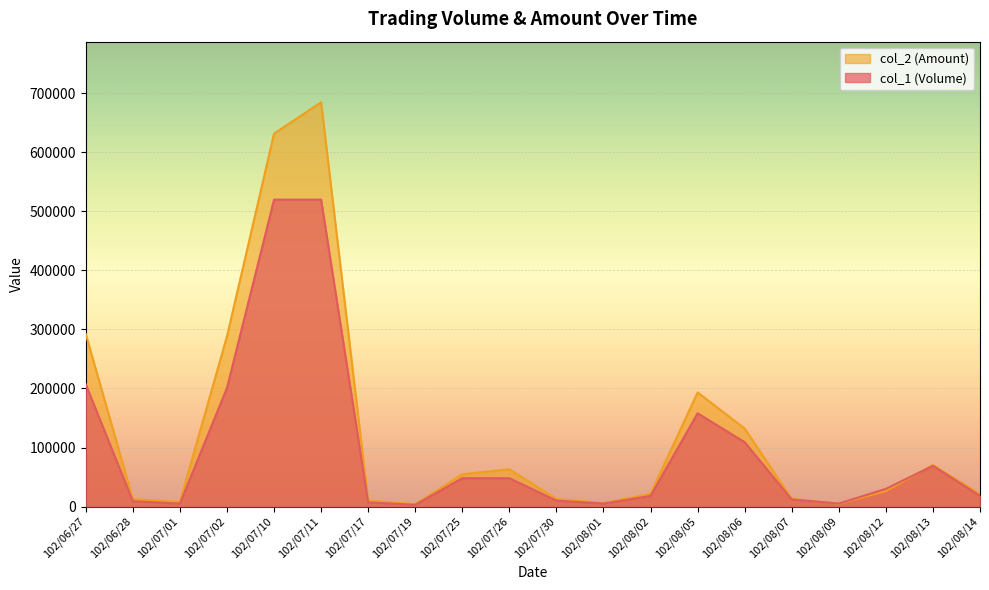

True or false: col_1 (Volume) and col_2 (Amount) cross at least once.

True